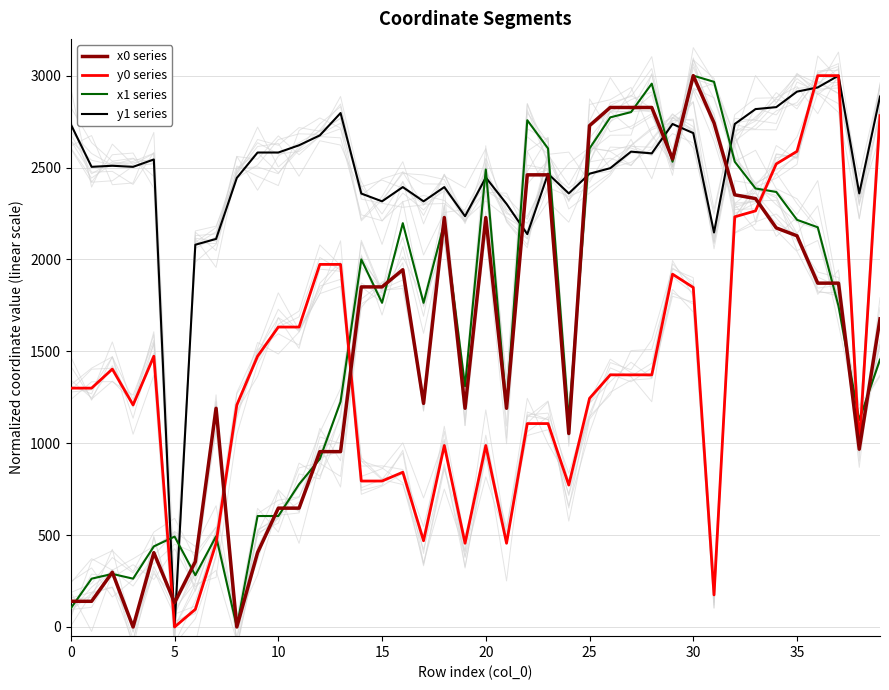

How many interior local peaks does the x0 series series have?

7